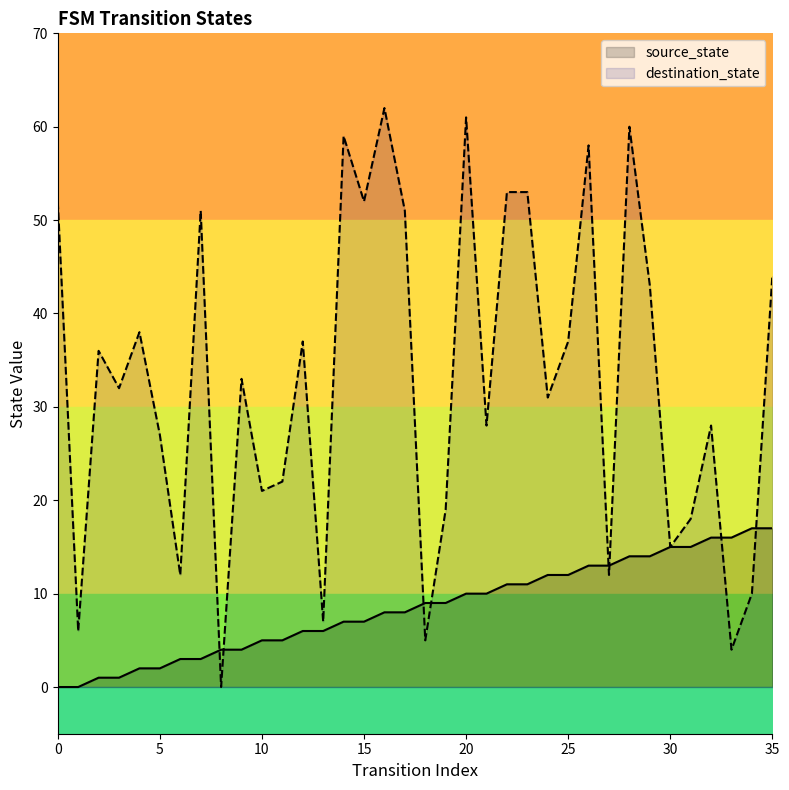

Which category has the highest value in the source_state series?

34